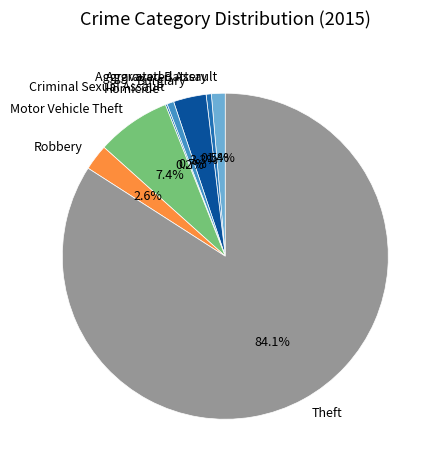

Approximately how many times larger is the value at Theft compared to Aggravated Battery?

163.7